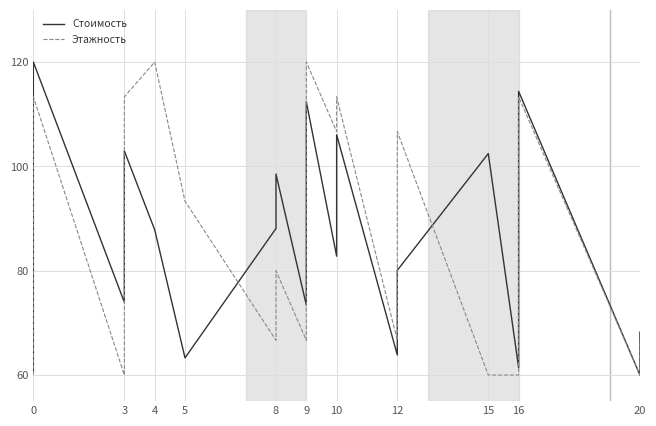

What are all the series names shown in the legend?

Стоимость, Этажность